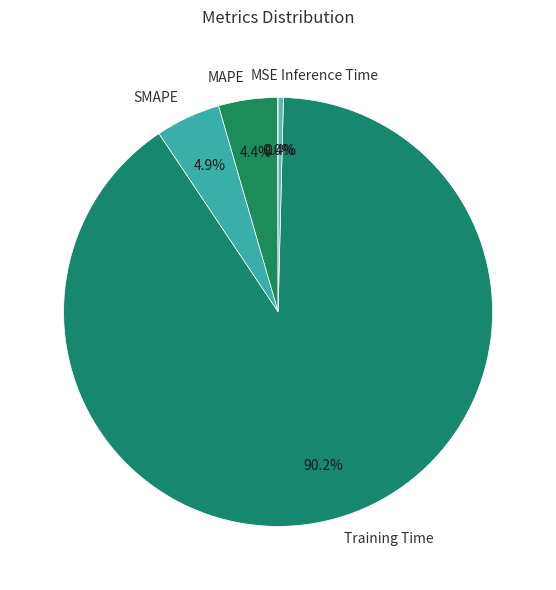

What is the largest slice in the pie chart?

Training Time